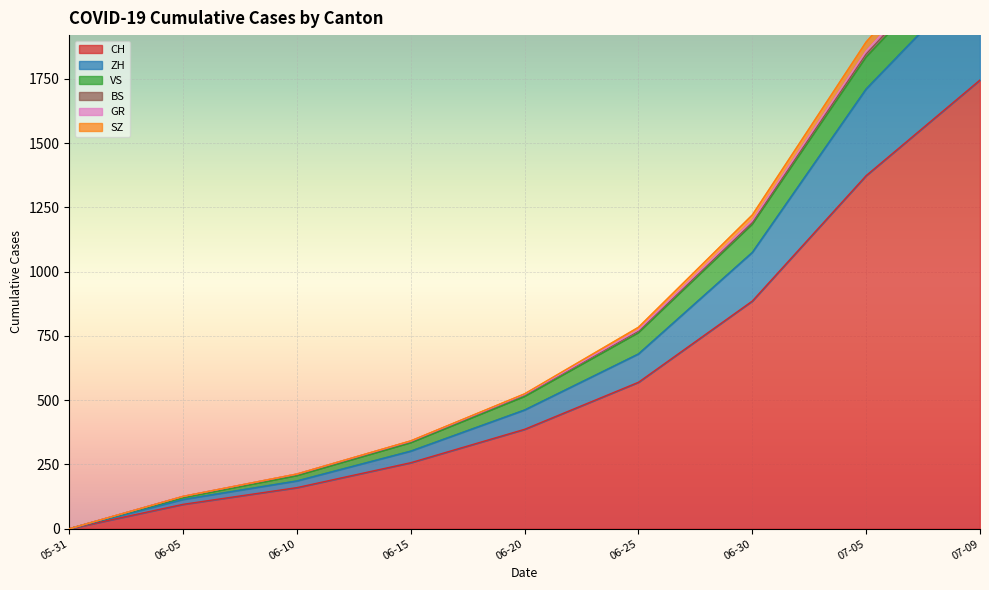

Rank the categories by CH value from highest to lowest.

07-09, 07-05, 06-30, 06-25, 06-20, 06-15, 06-10, 06-05, 05-31